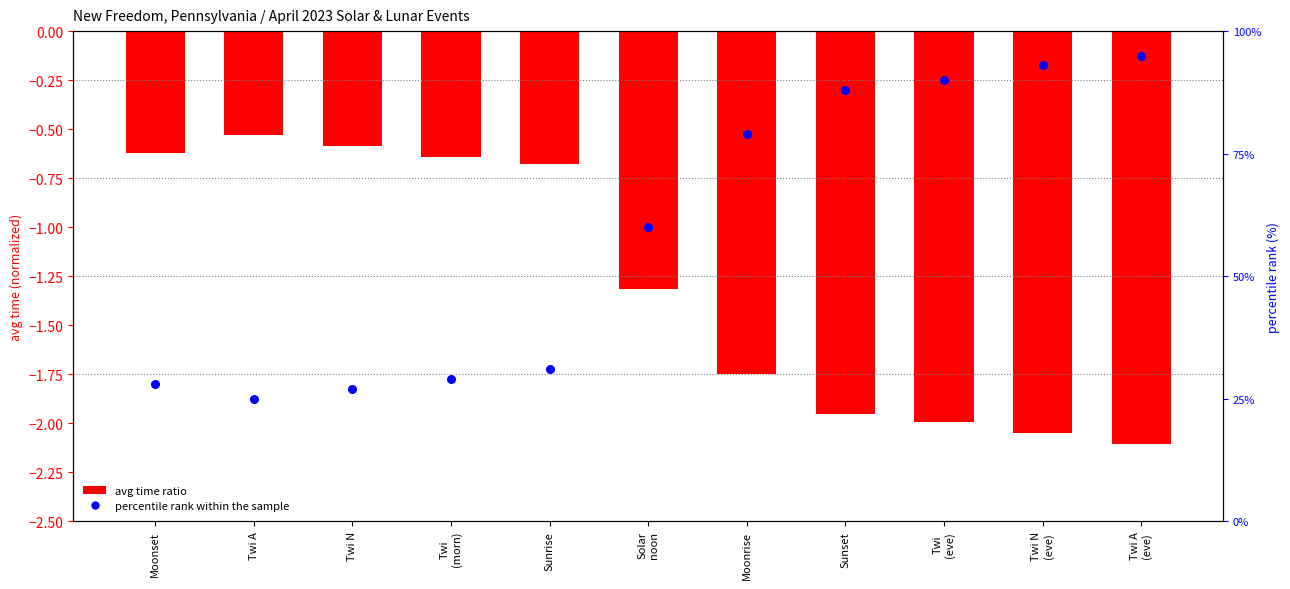

At how many categories does at least one series exceed 94?

1